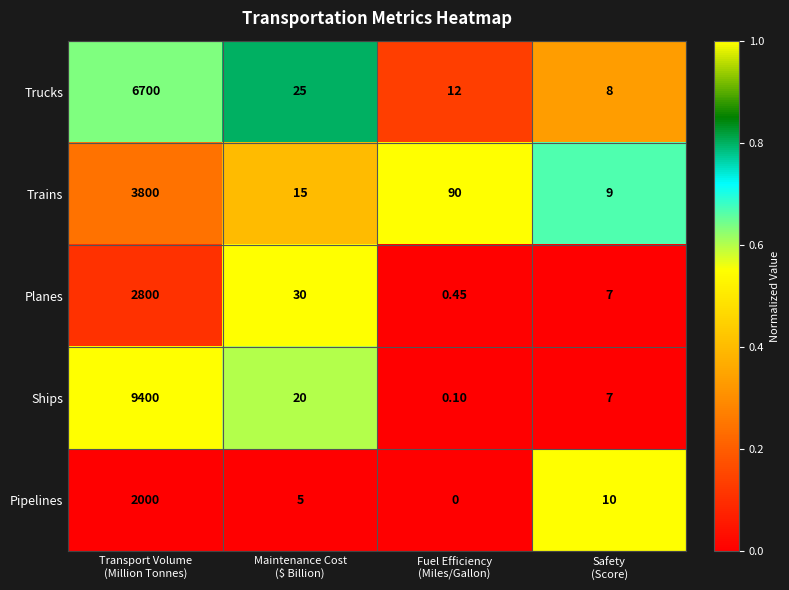

Which series has the largest range (max minus min)?

Ships